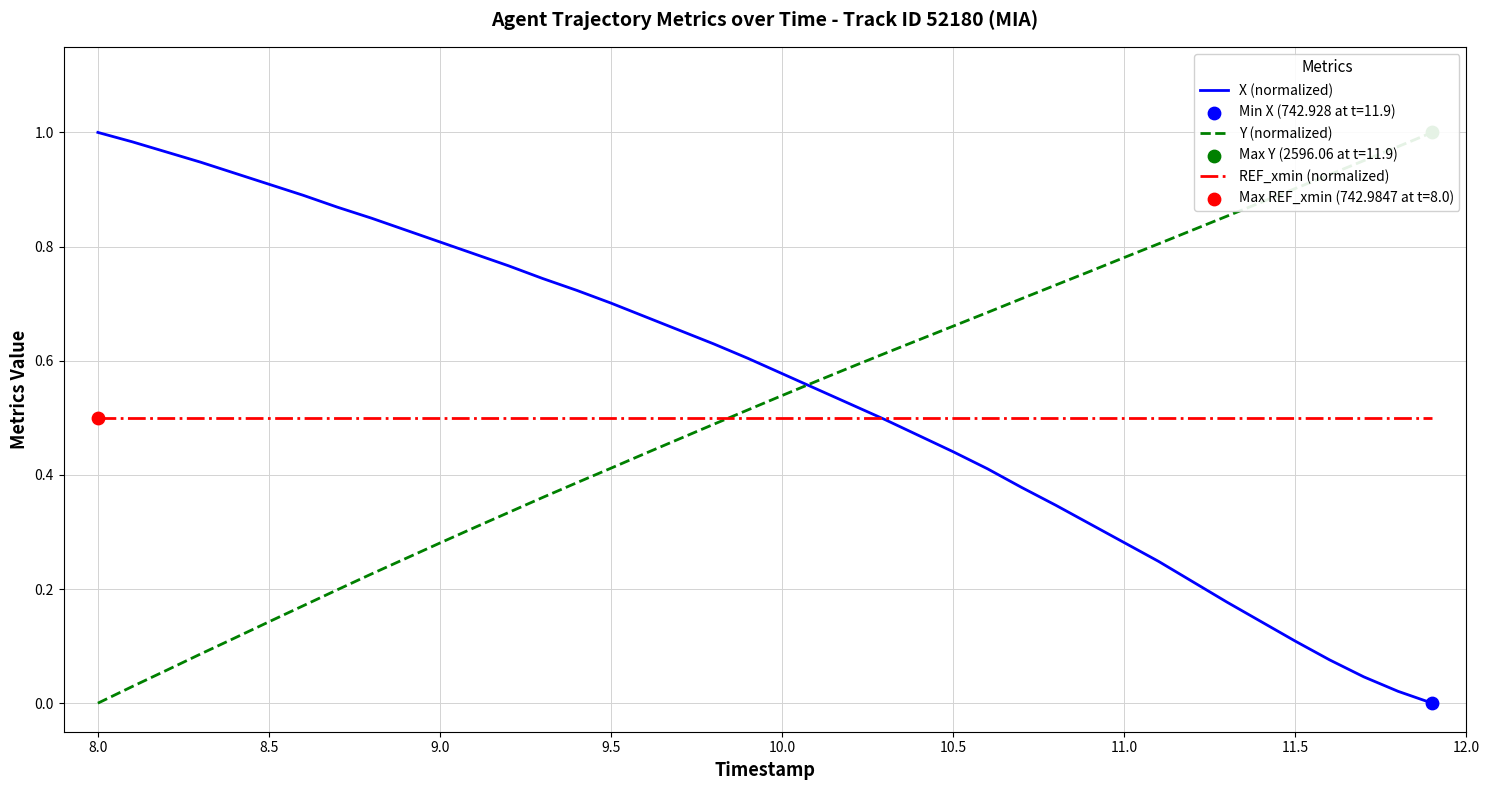

Which series has the largest Y range (max minus min)?

X (normalized)